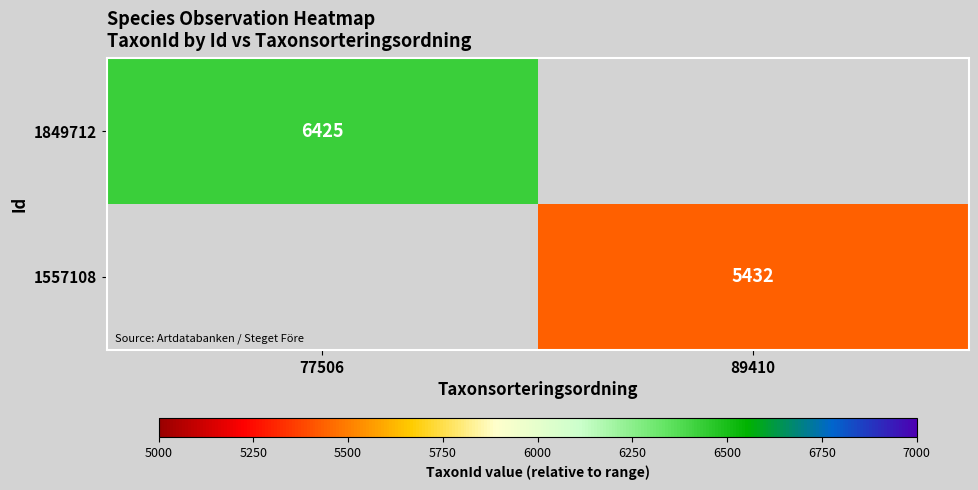

Is it true that 1849712 equals 10648 at 77506?

False